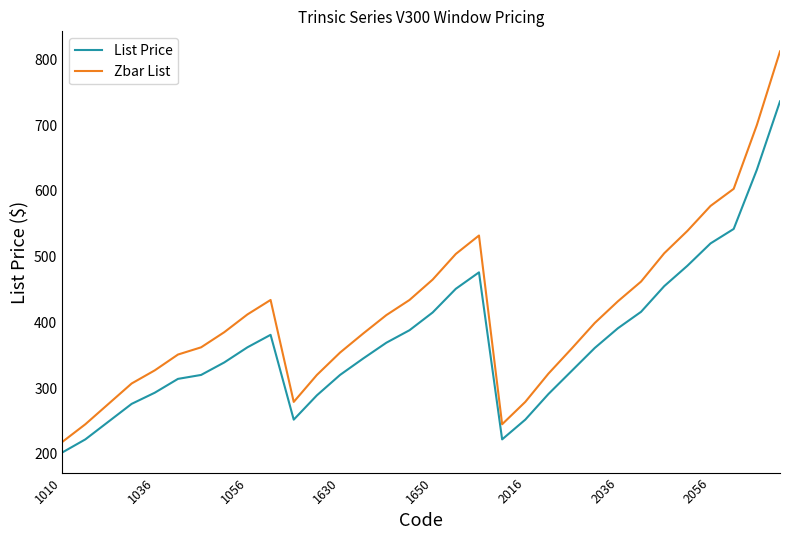

True or false: Zbar List and List Price cross at least once.

False